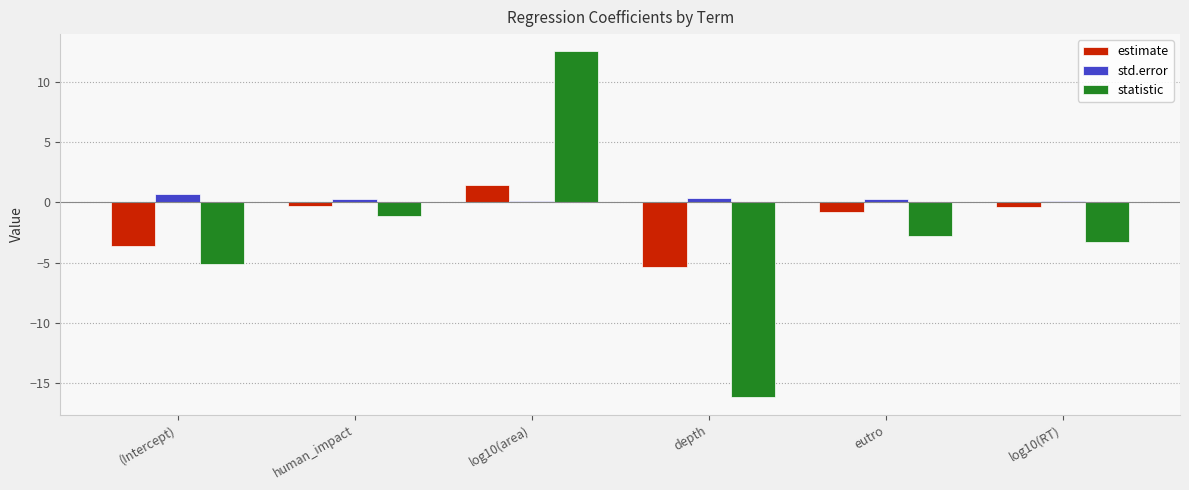

The value of estimate at log10(RT) is -0.4. True or false?

True